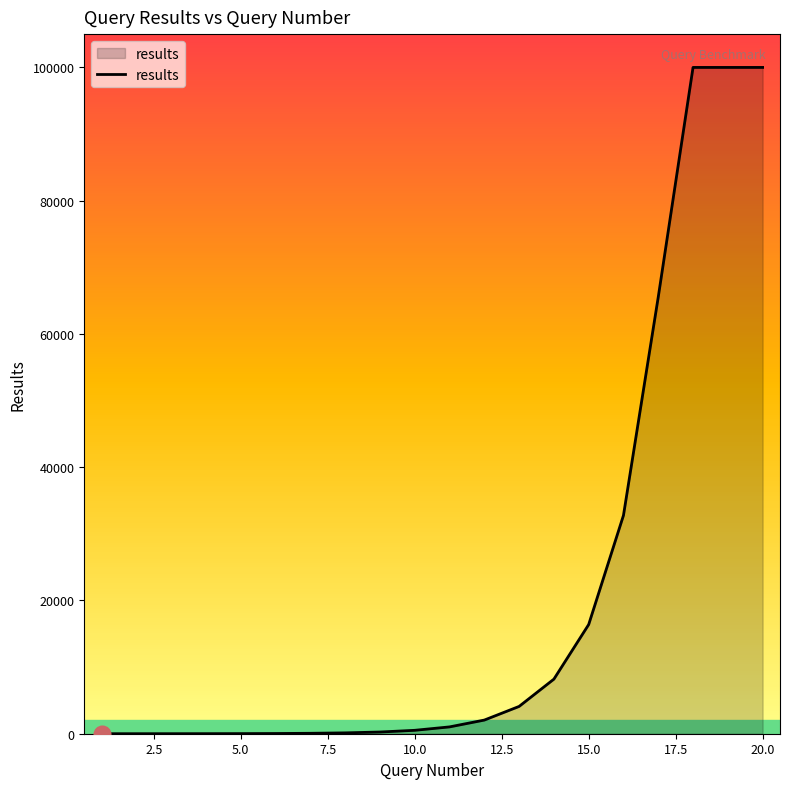

What is the difference between the maximum and minimum values?

99998